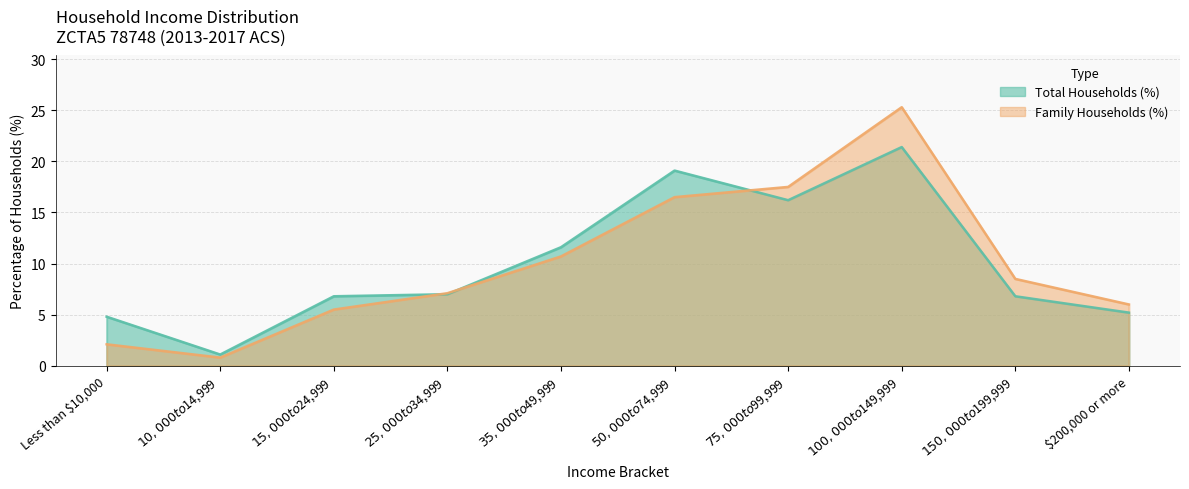

After their last crossing, which series has the higher values: Total Households (%) or Family Households (%)?

Family Households (%)